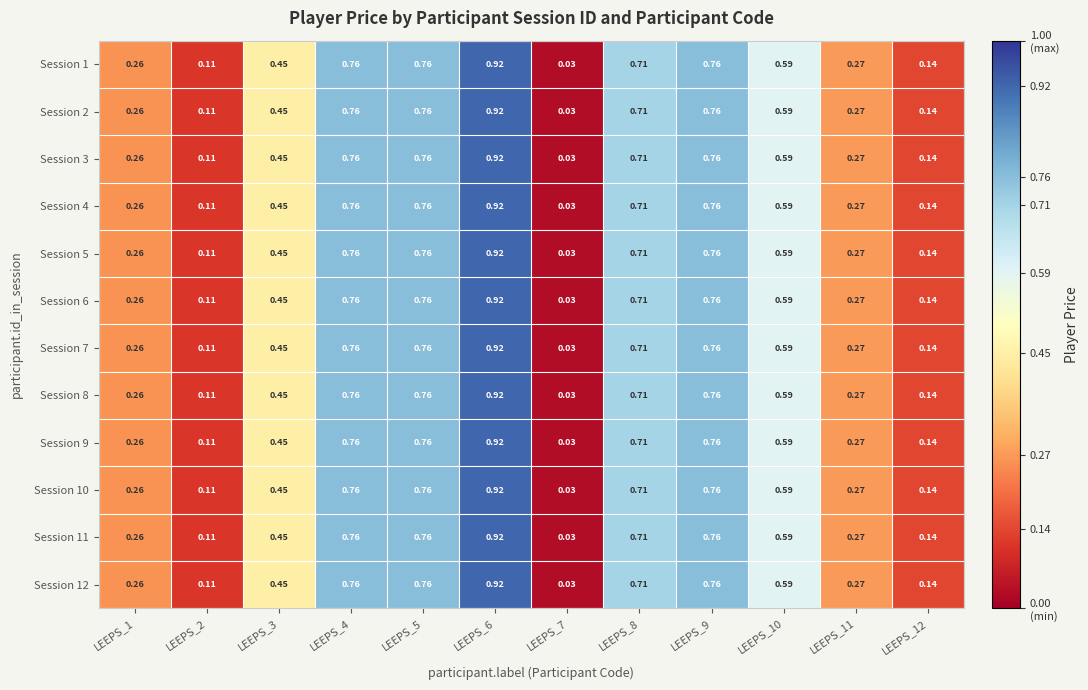

Is the value of Session 2 at LEEPS_11 greater than the value of Session 9 at LEEPS_1?

Yes